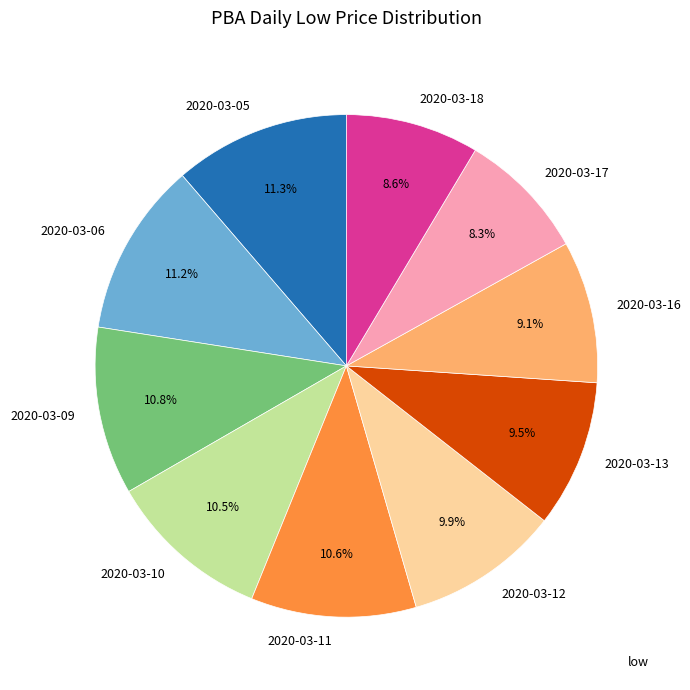

The 2020-03-17 slice represents 8% of the pie. True or false?

True